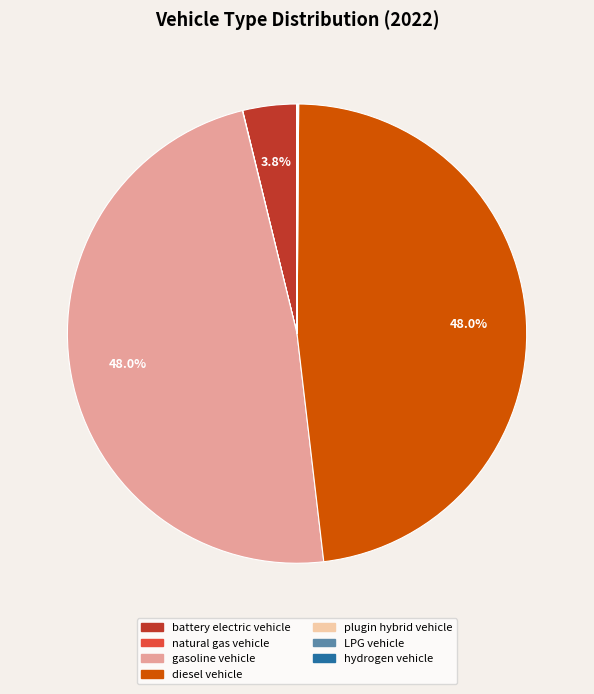

What percentage is NOT represented by gasoline vehicle?

52.0%